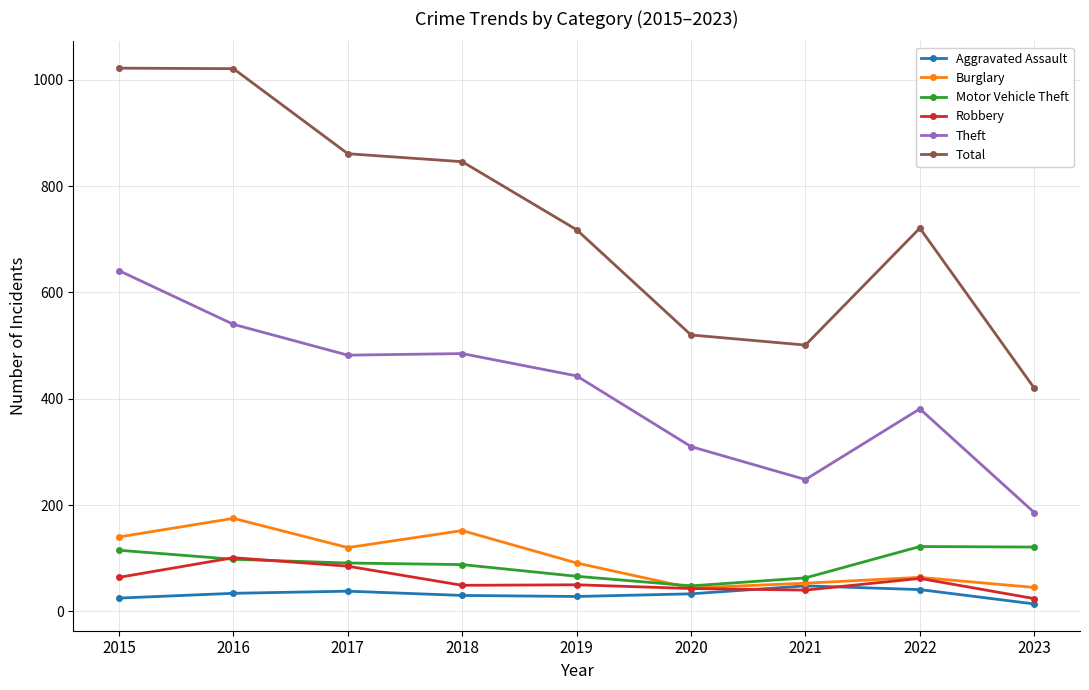

True or false: Aggravated Assault has more than 1 interior local peaks.

True